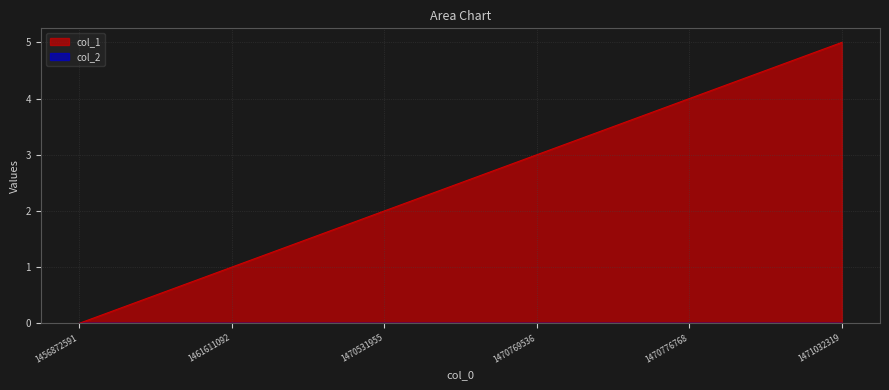

What is the change in value from 1461611092 to 1471032319?

+4